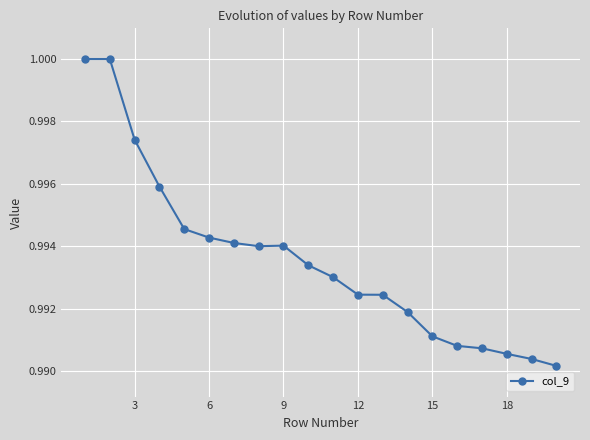

What is the sum of all values?

19.9